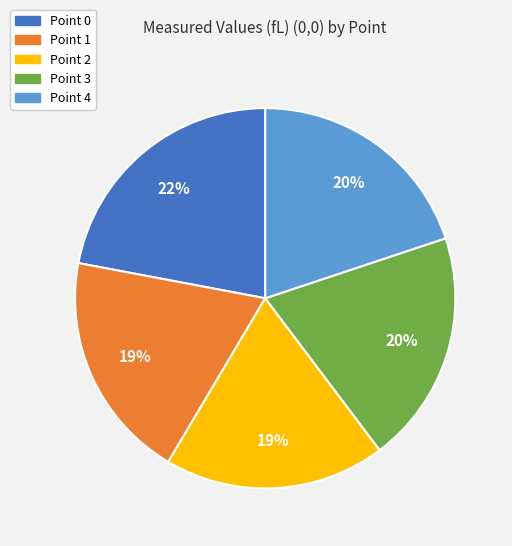

Count the number of slices in the pie.

5